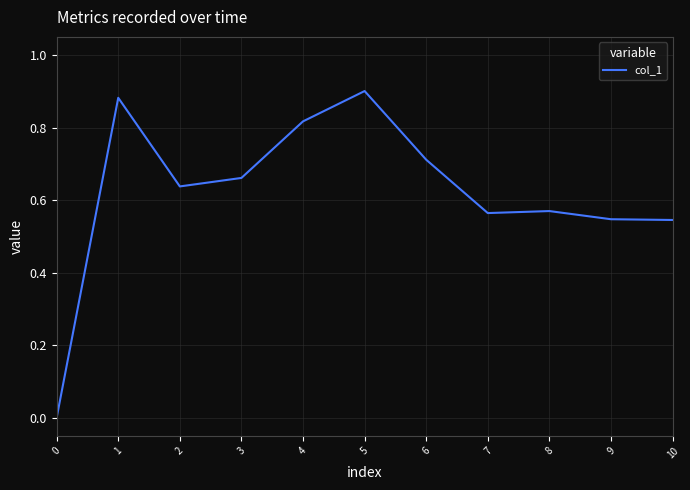

Count the values in the range 0 to 1.

11